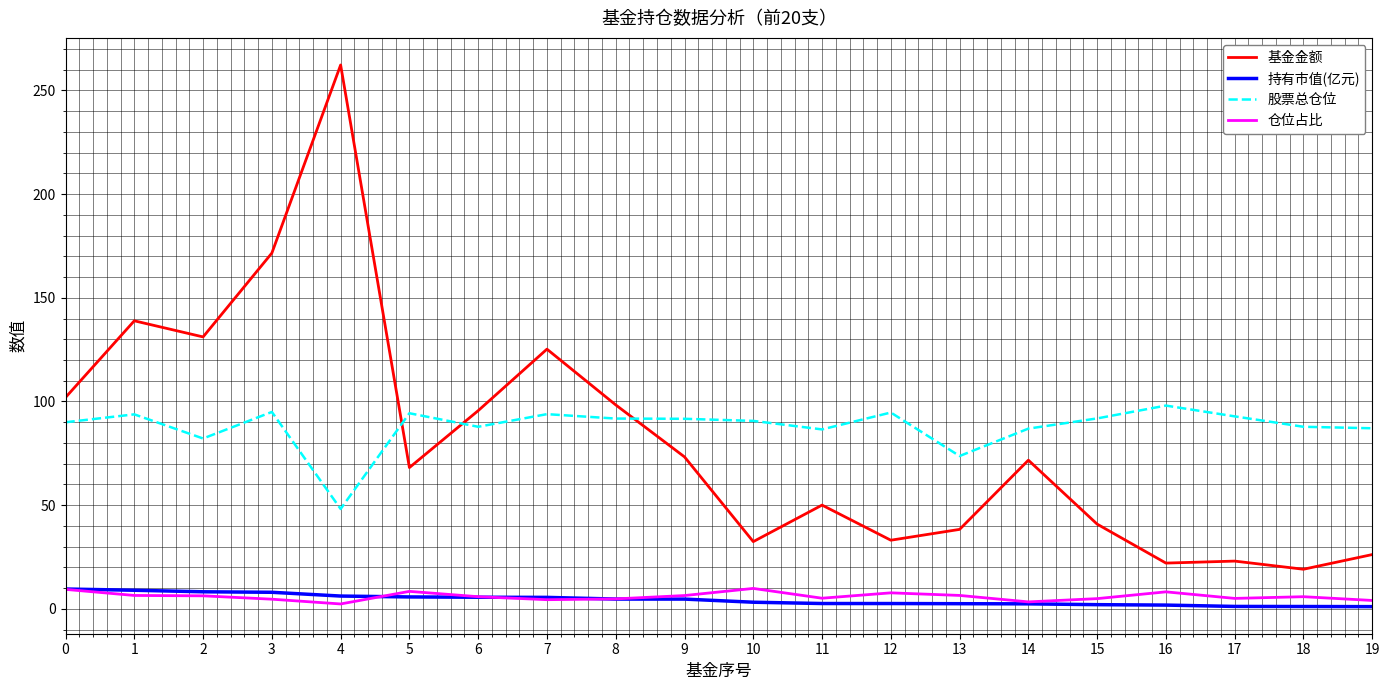

What is the greatest value displayed?

262.3